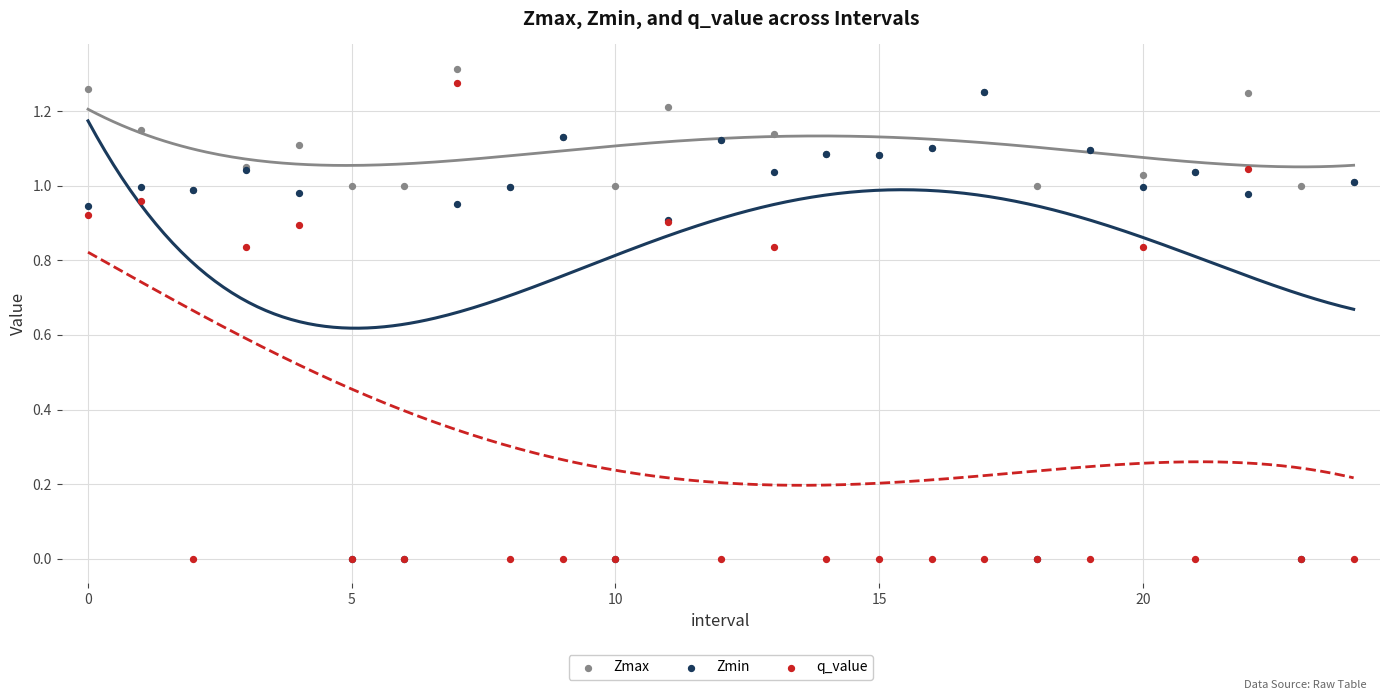

What are all the series names shown in the legend?

Zmax, Zmin, q_value